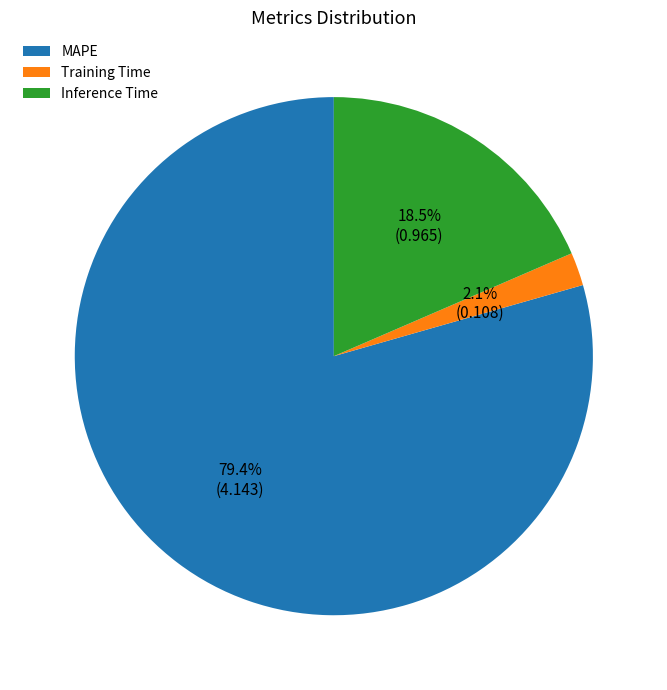

To the nearest percent, what is the average slice percentage?

33%